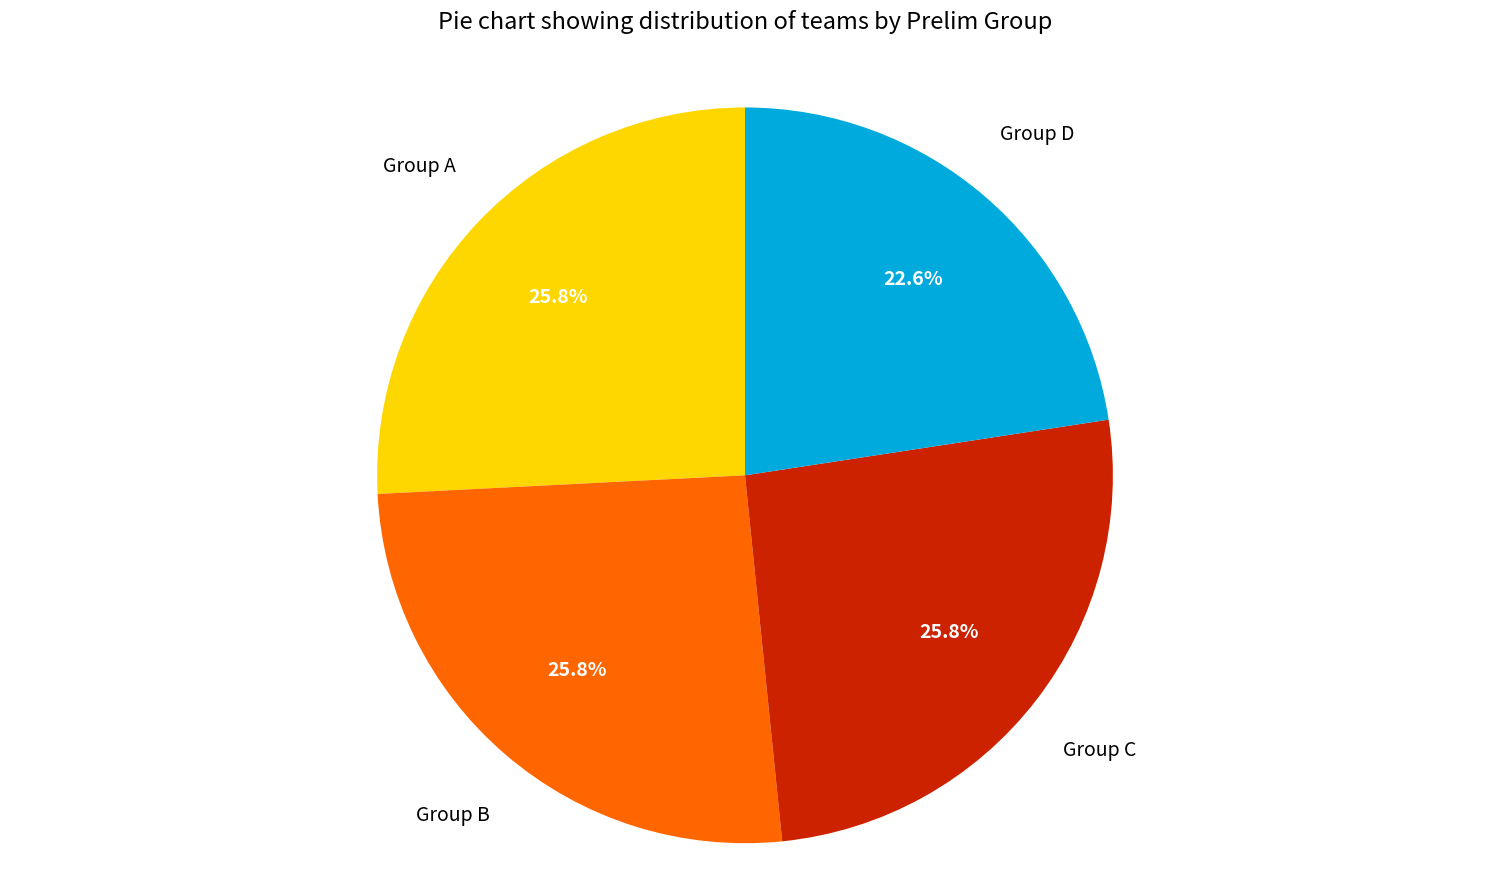

Count the number of slices in the pie.

4